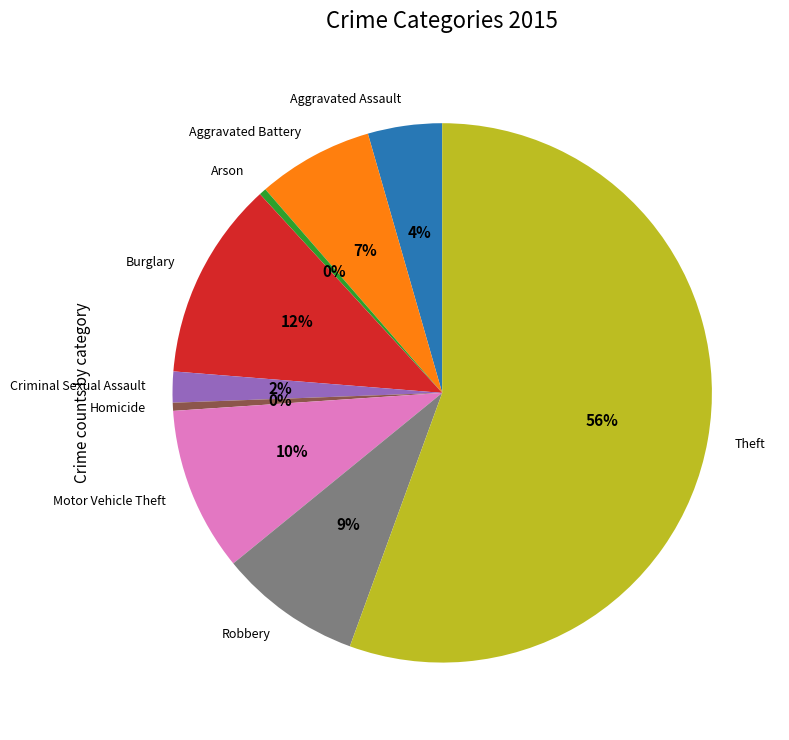

What percentage is the Criminal Sexual Assault slice, to the nearest percent?

2%